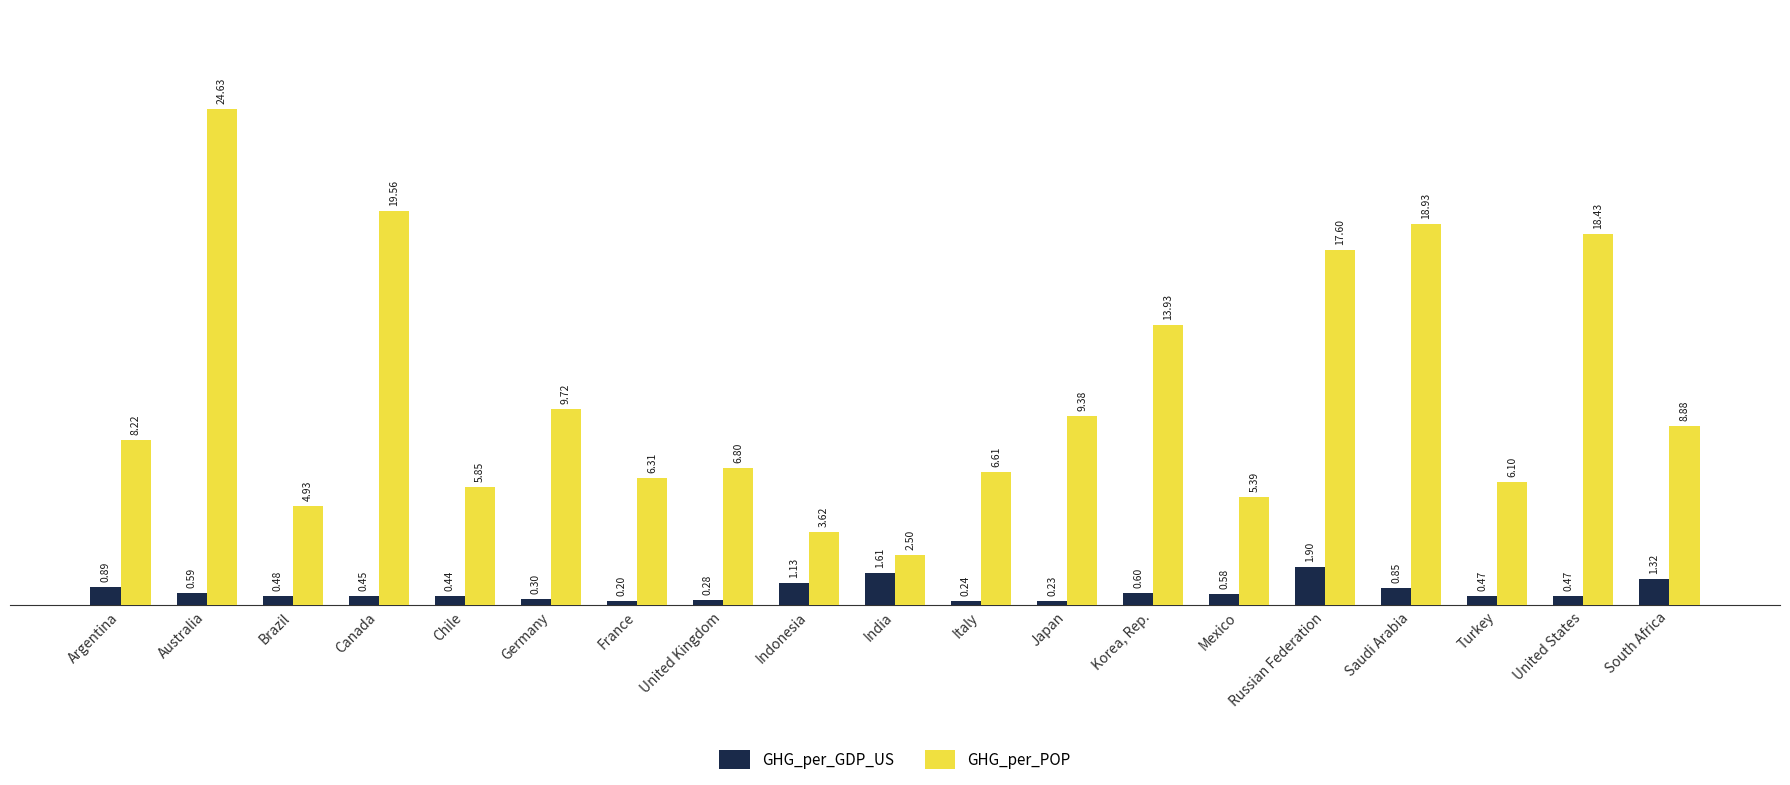

What is the smallest value displayed?

0.2